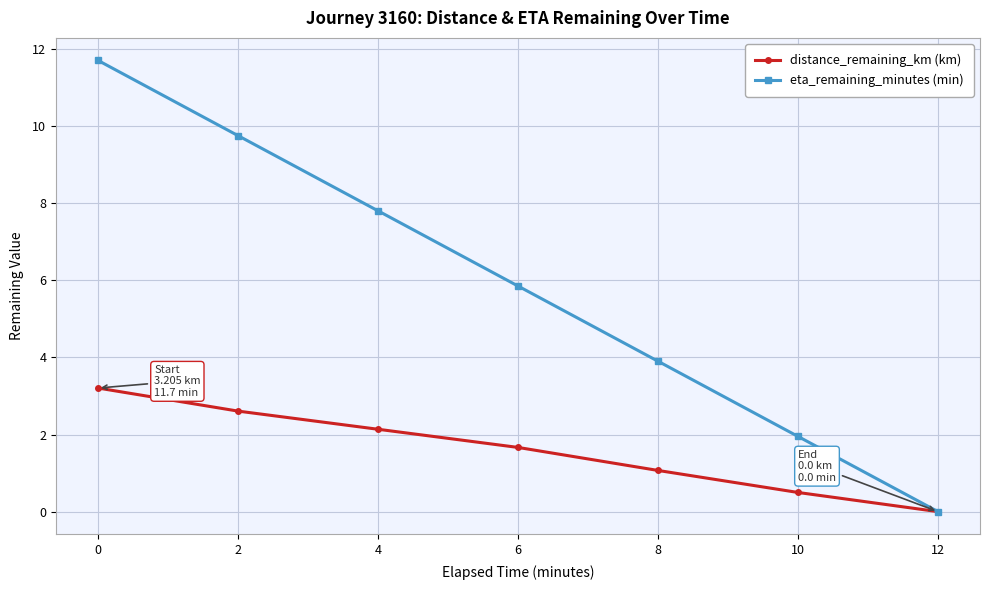

What is the total value across all series at 8?

5.0